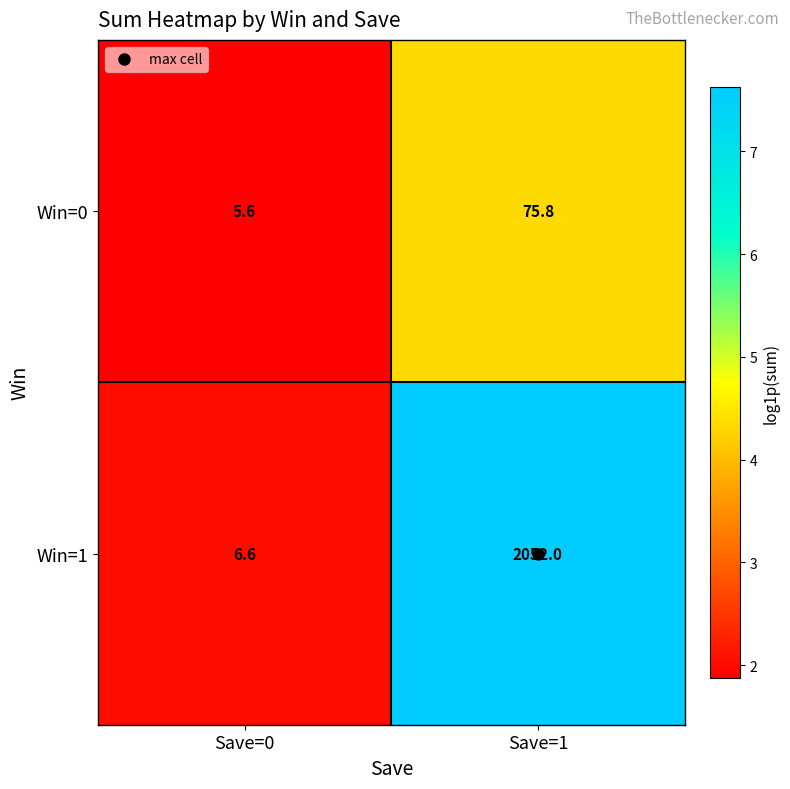

Which series has the largest total across all categories?

Win=1